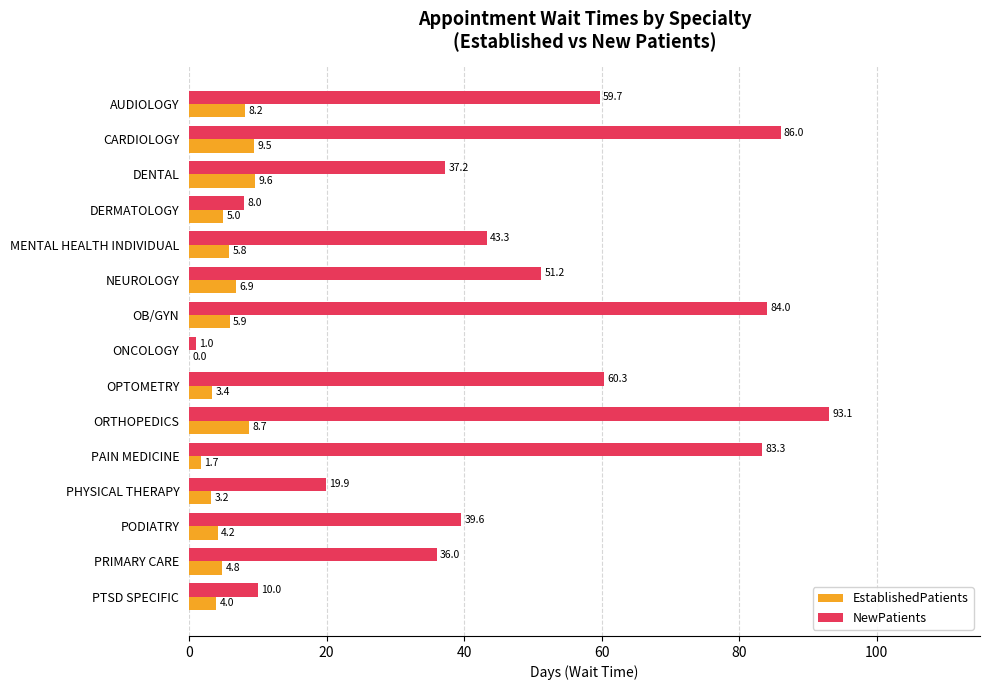

True or false: NewPatients has a value of 84.0 at OB/GYN.

True